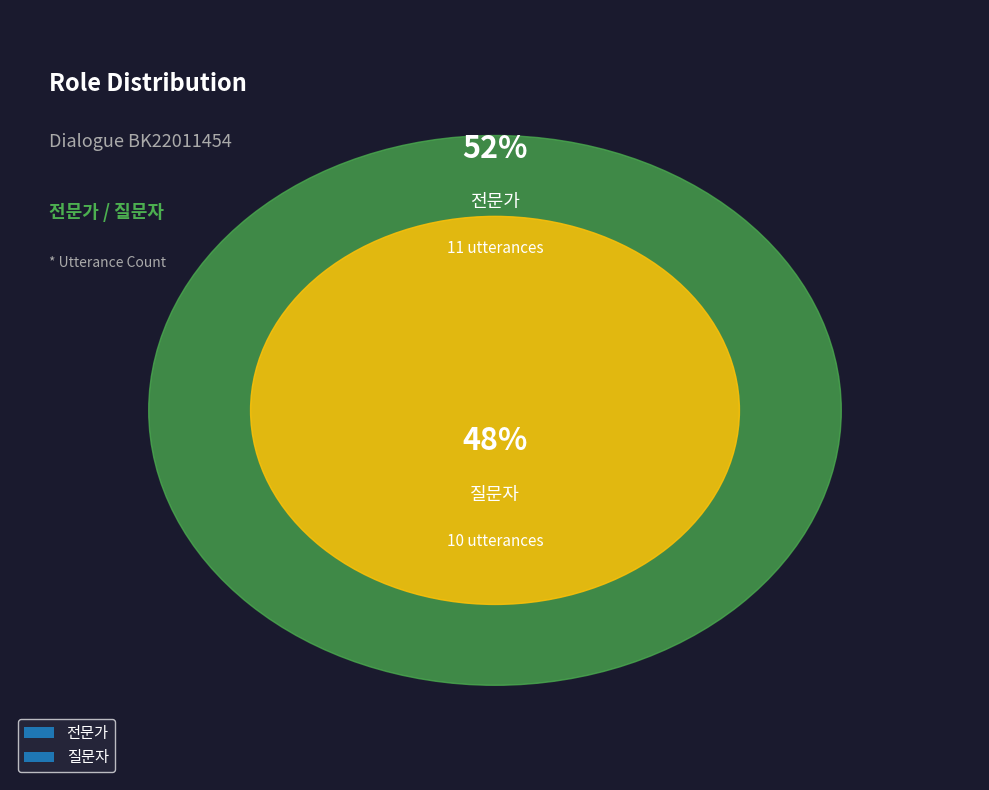

Between 질문자 and 전문가, which is larger?

전문가